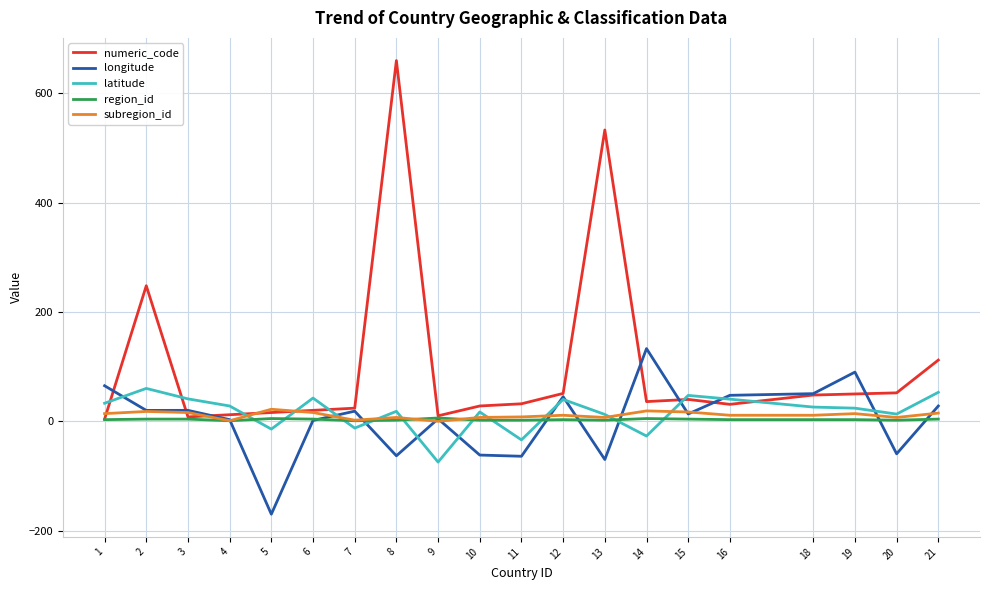

True or false: latitude and region_id intersect in this chart.

True